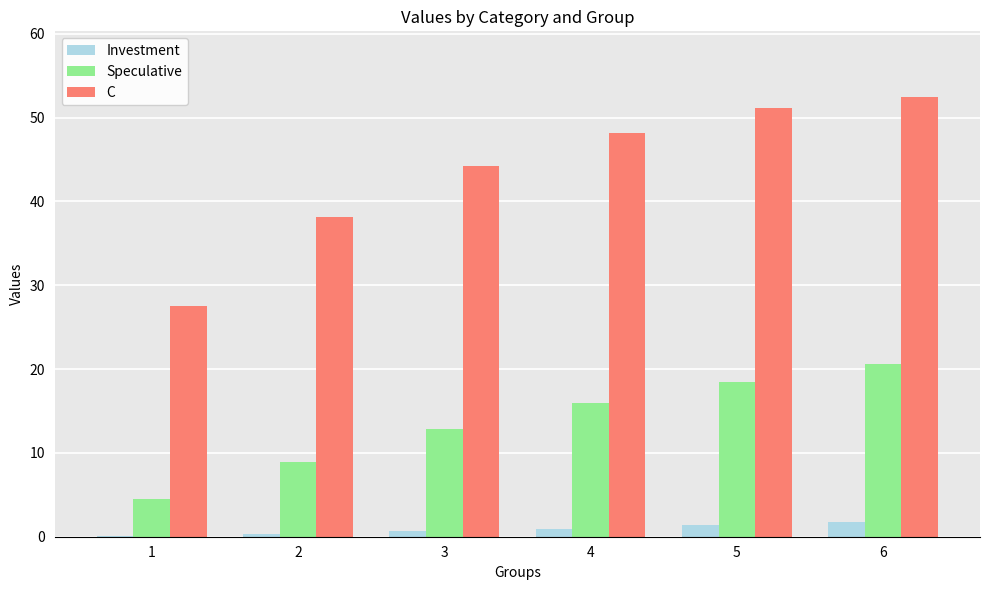

Which series has the largest range (max minus min)?

C